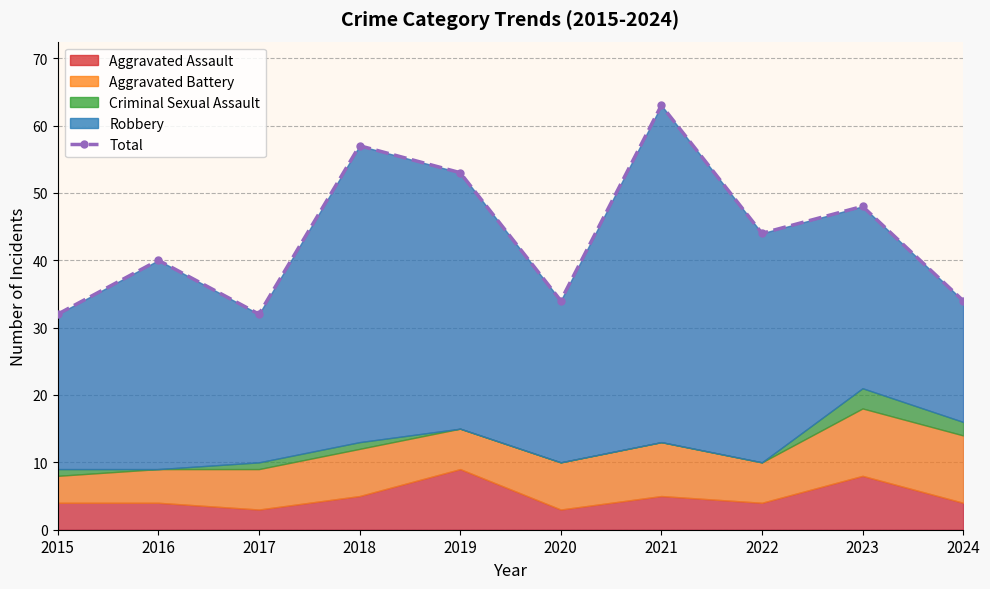

Reading left to right, what are all the values shown in this chart?

2015=32	2016=40	2017=32	2018=57	2019=53	2020=34	2021=63	2022=44	2023=48	2024=34